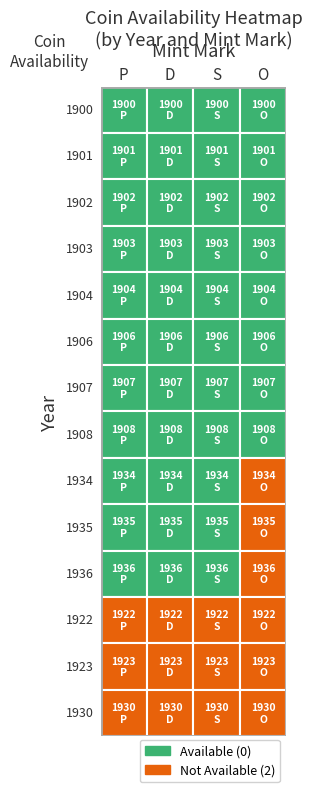

Rank the series at 3 from lowest to highest value.

1900, 1901, 1902, 1903, 1904, 1906, 1907, 1908, 1934, 1935, 1936, 1922, 1923, 1930